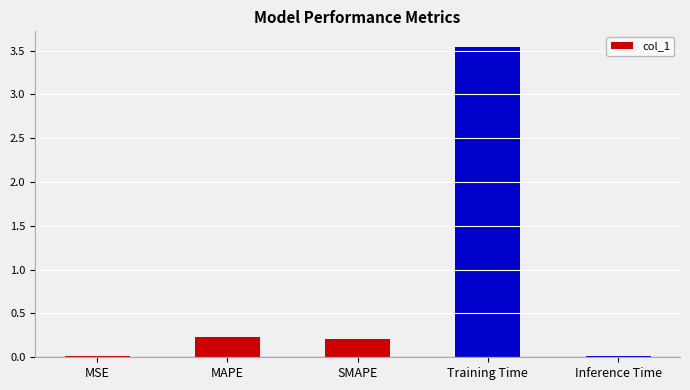

Which label corresponds to the largest value in the chart?

Training Time